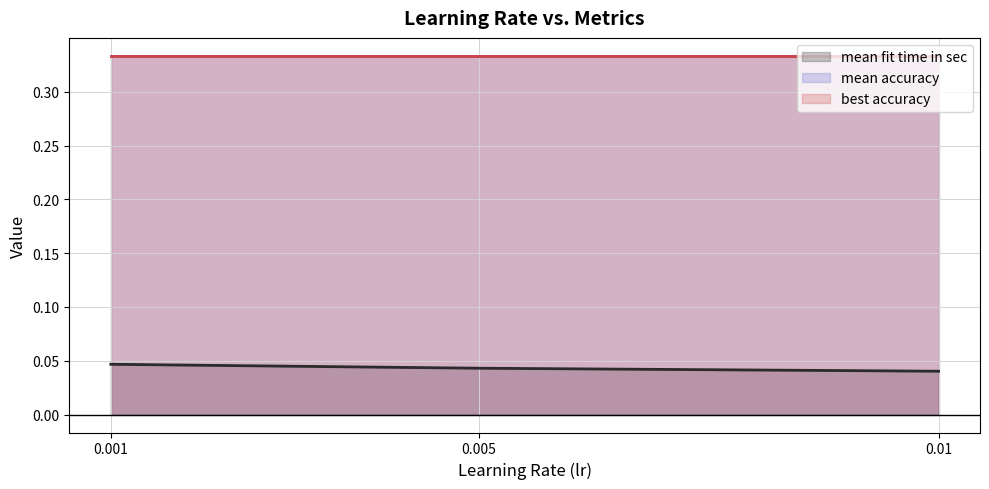

The mean fit time in sec series shows 0.0 at 0.01. True or false?

True